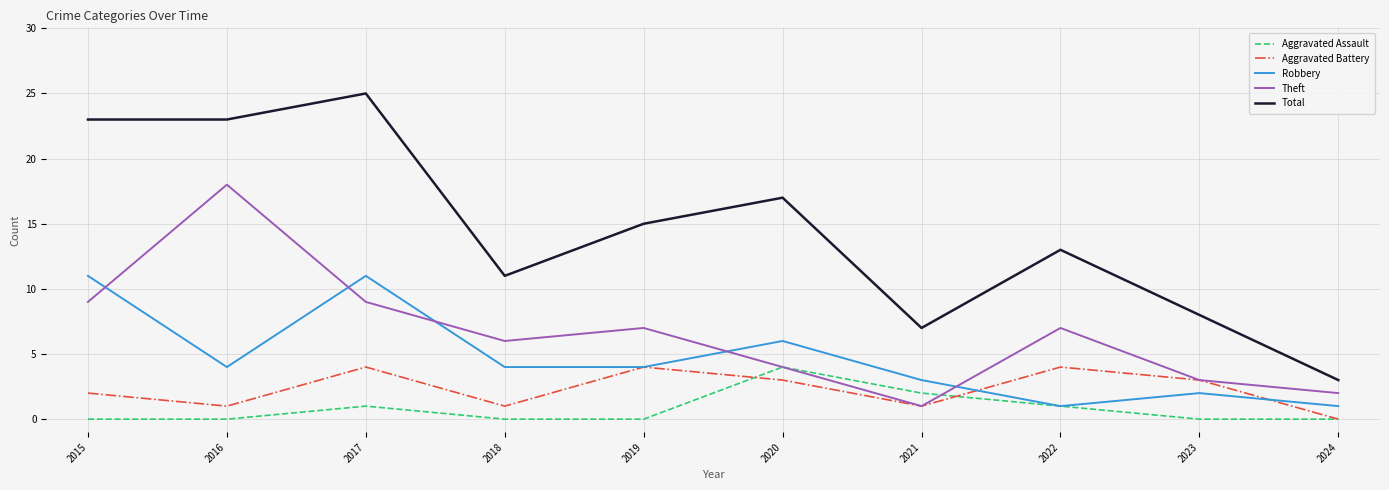

What is the difference between the highest and lowest values at 2018?

11